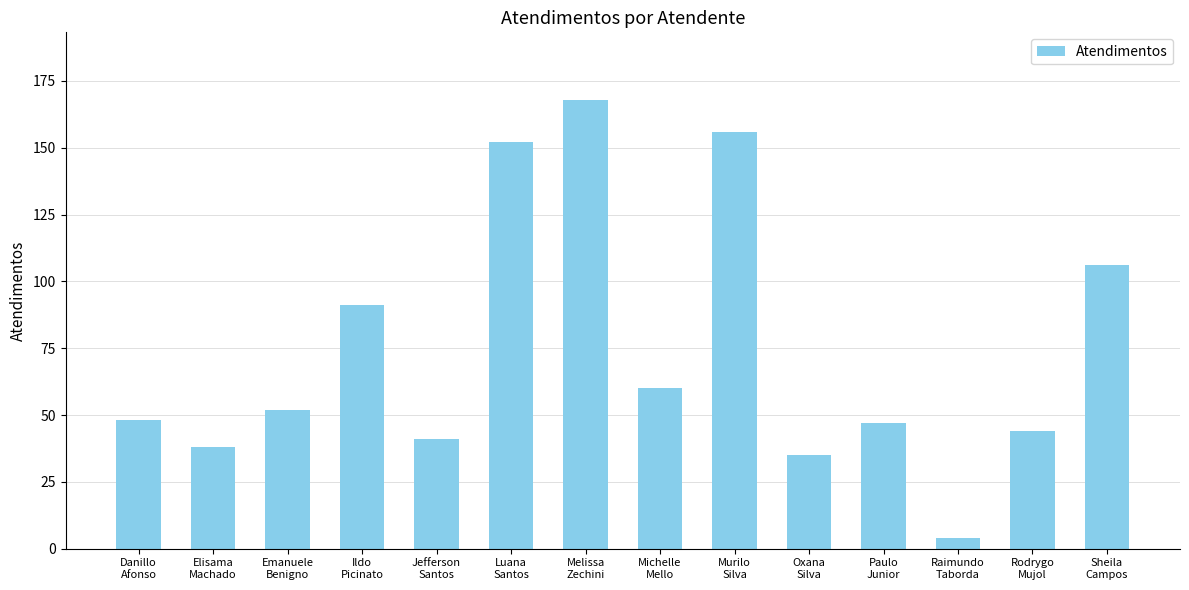

How many series are shown in this chart?

1